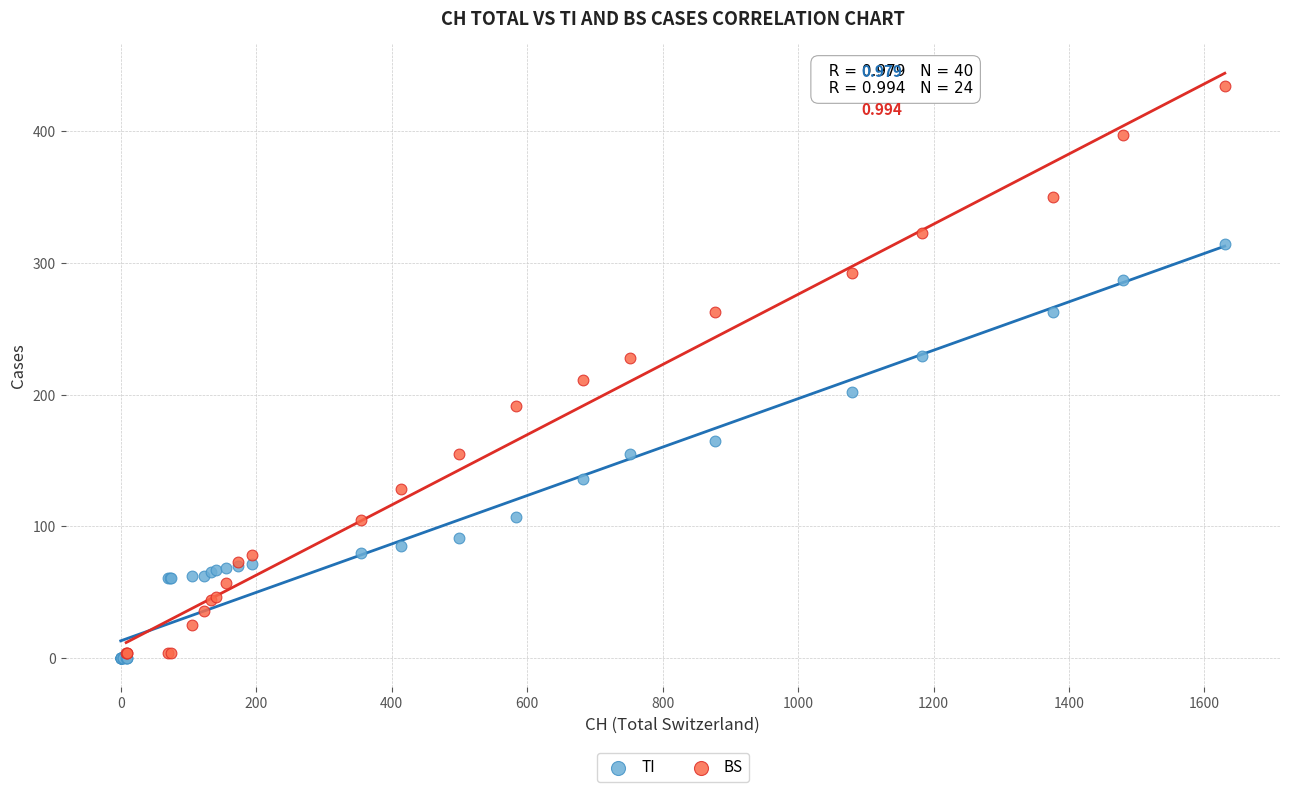

Which series has the largest Y range (max minus min)?

BS